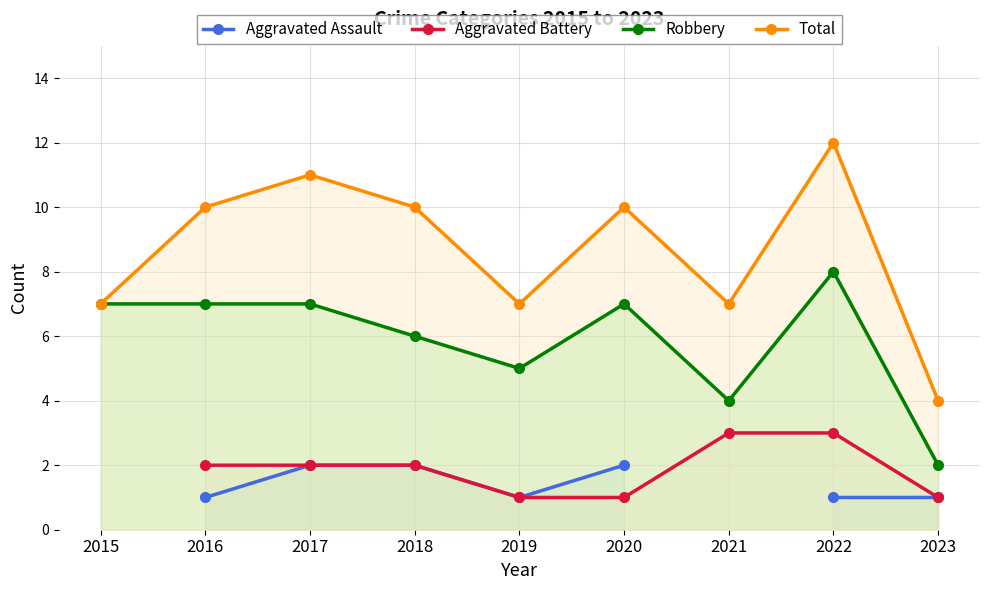

List the series in order of their peak value, lowest first.

Aggravated Assault, Aggravated Battery, Robbery, Total